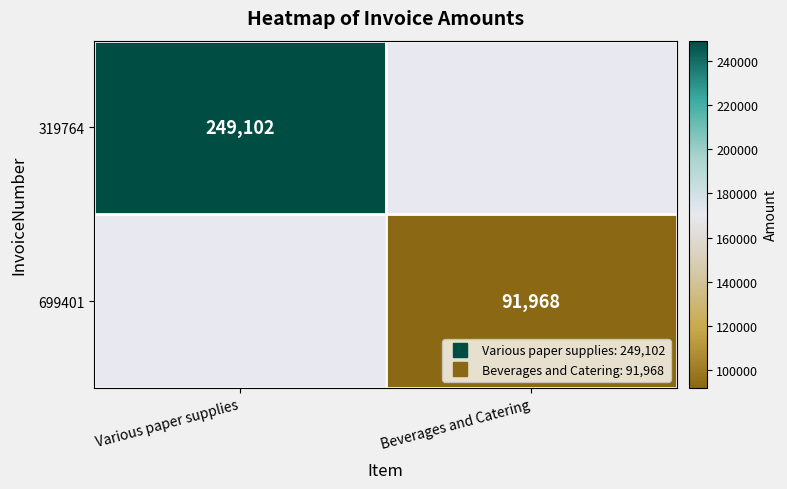

Which series has the largest range (max minus min)?

319764